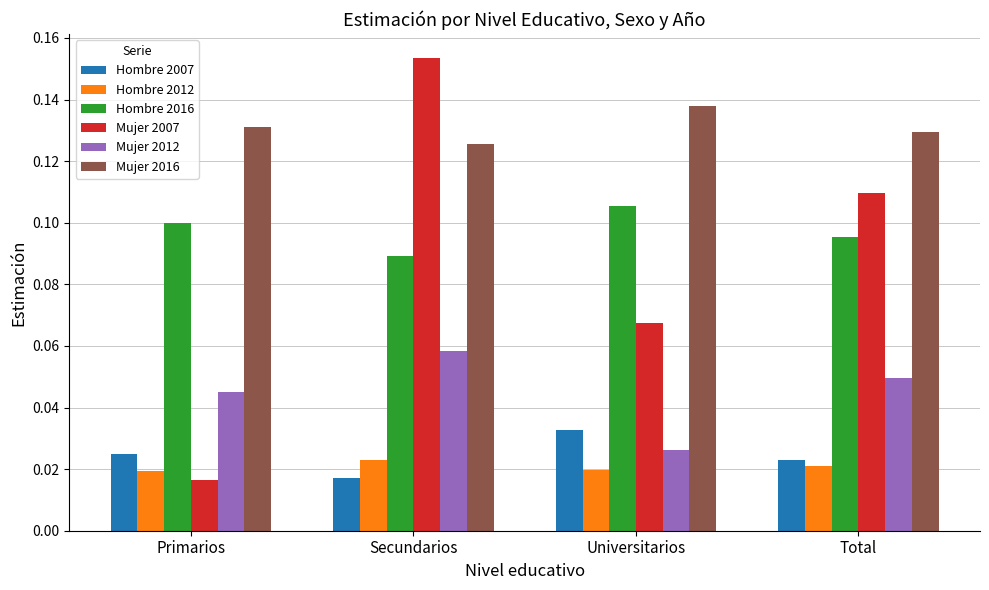

What is the total value across all series at Primarios?

0.3